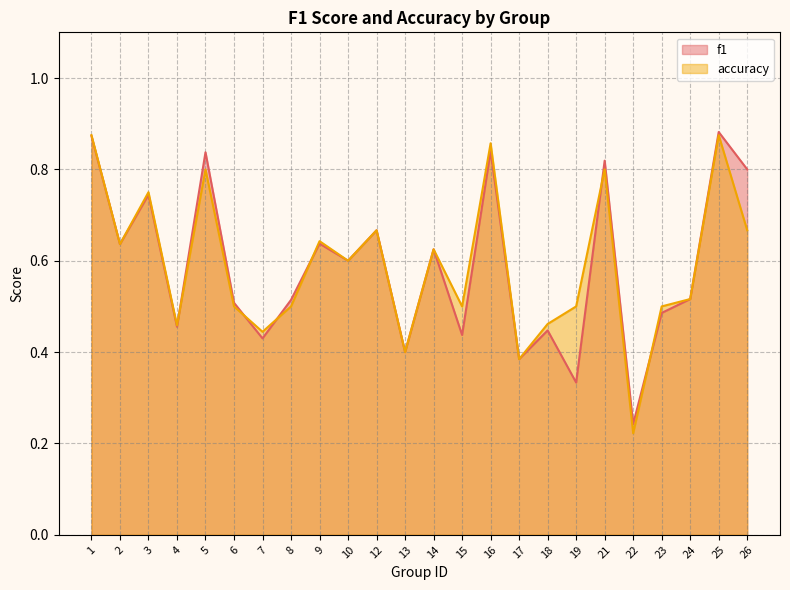

Read the accuracy value at 25.

0.9